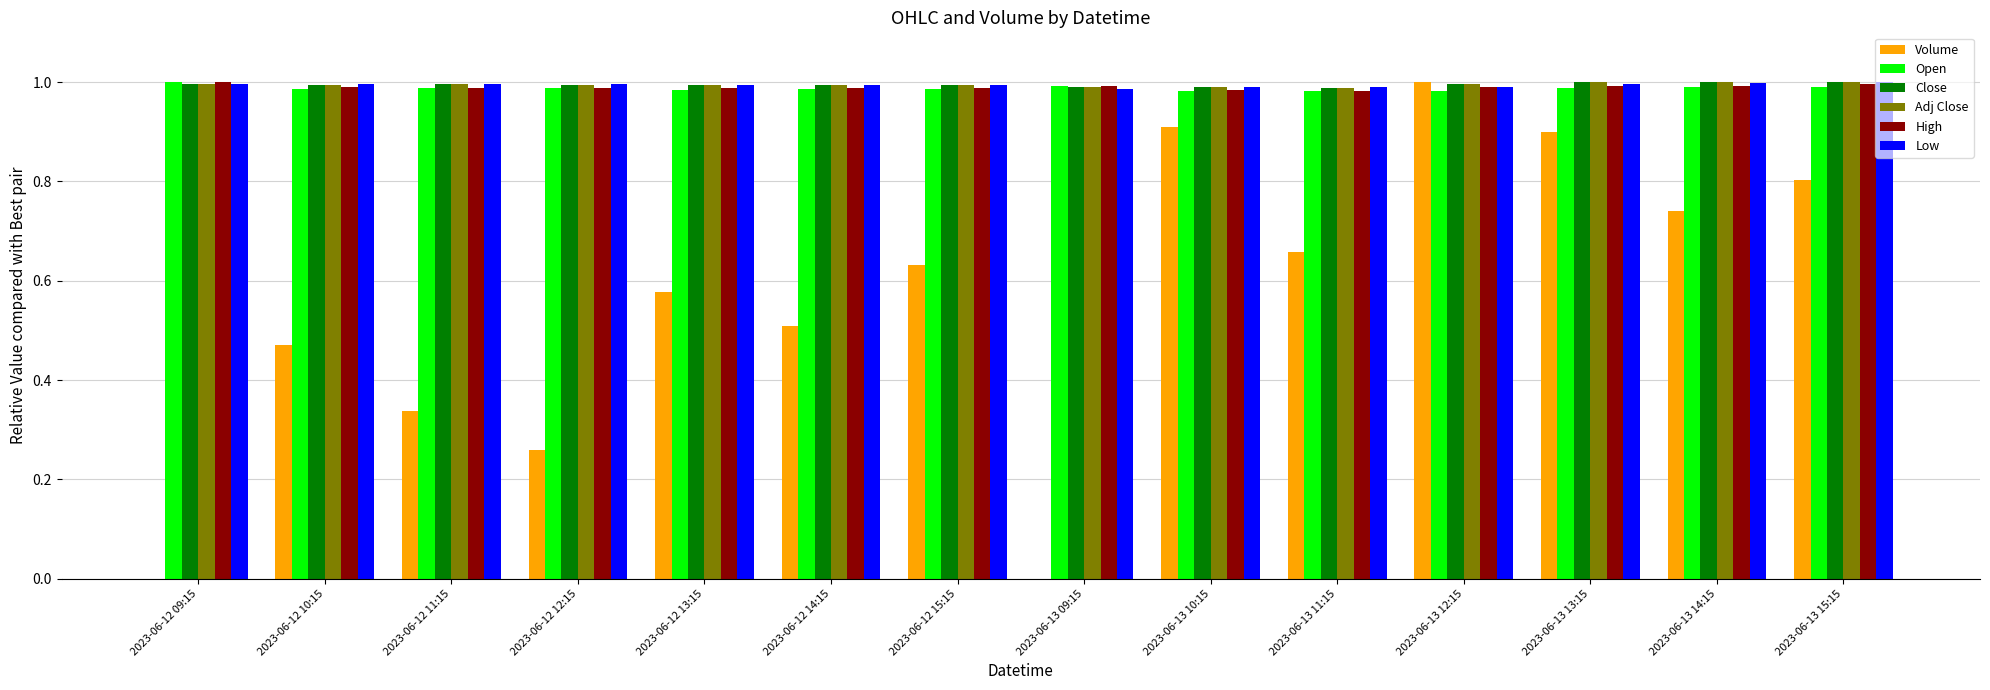

What is the total value across all series at 2023-06-13 10:15?

5.8